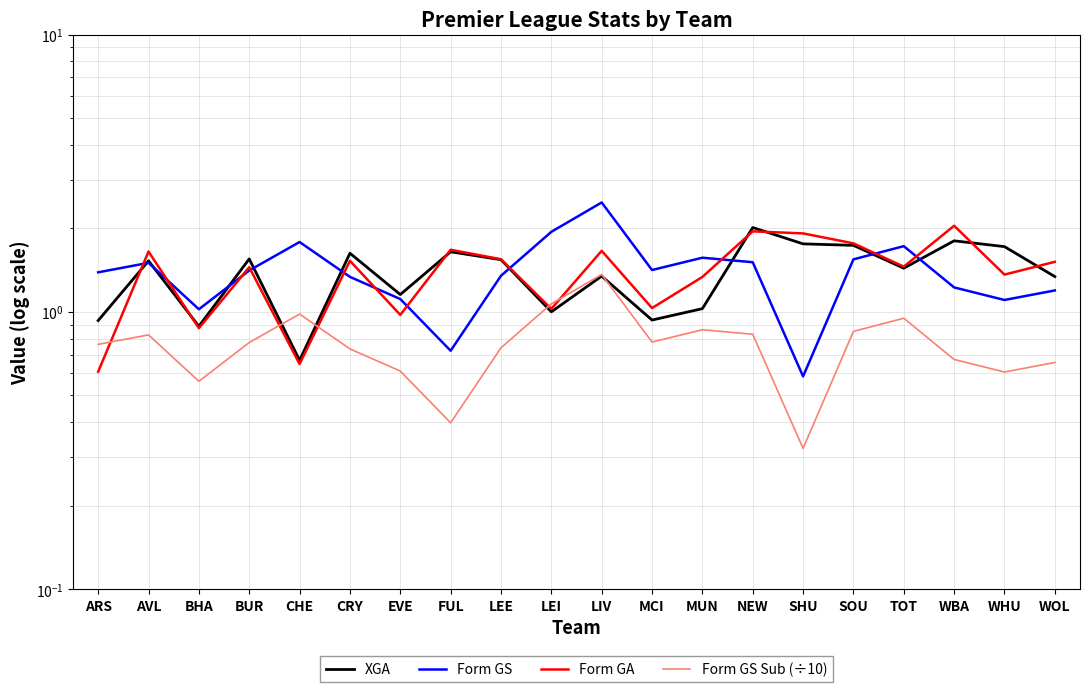

What is the difference between the highest and lowest values at MUN?

0.7